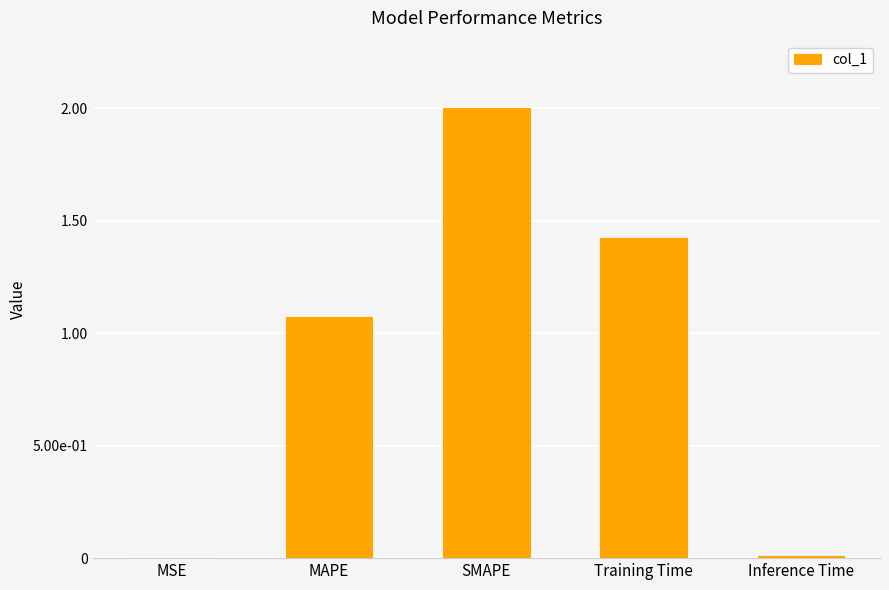

Are the bars horizontal?

No